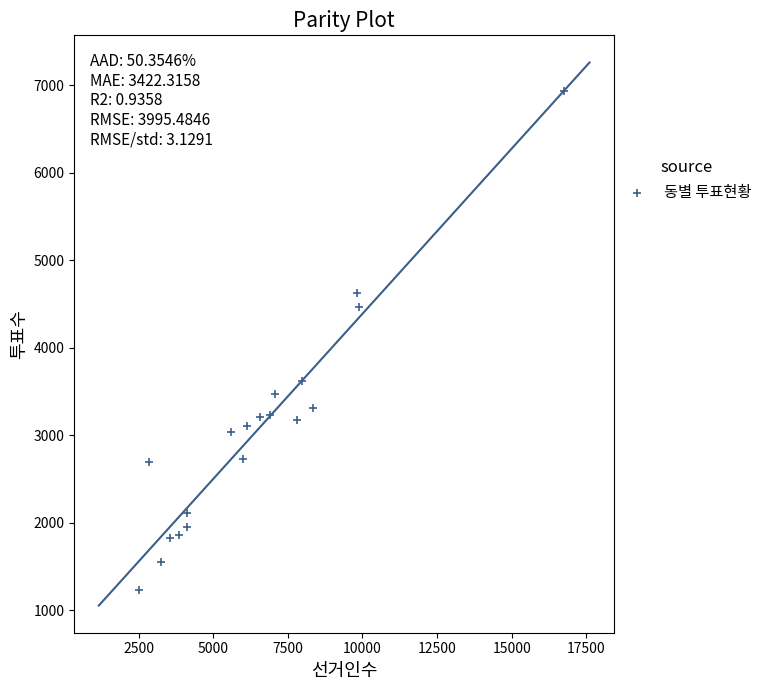

What Y value in the scatter plot is closest to 4081?

4461